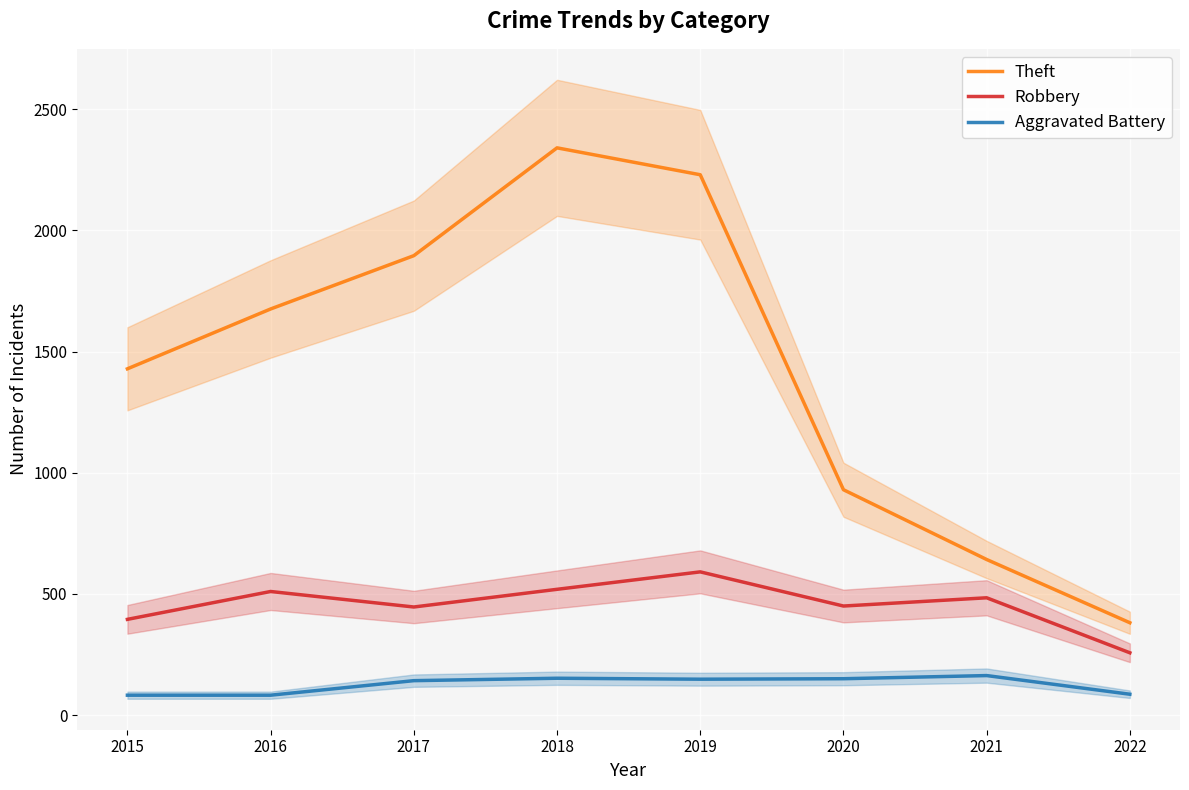

True or false: Robbery and Aggravated Battery cross at least once.

False